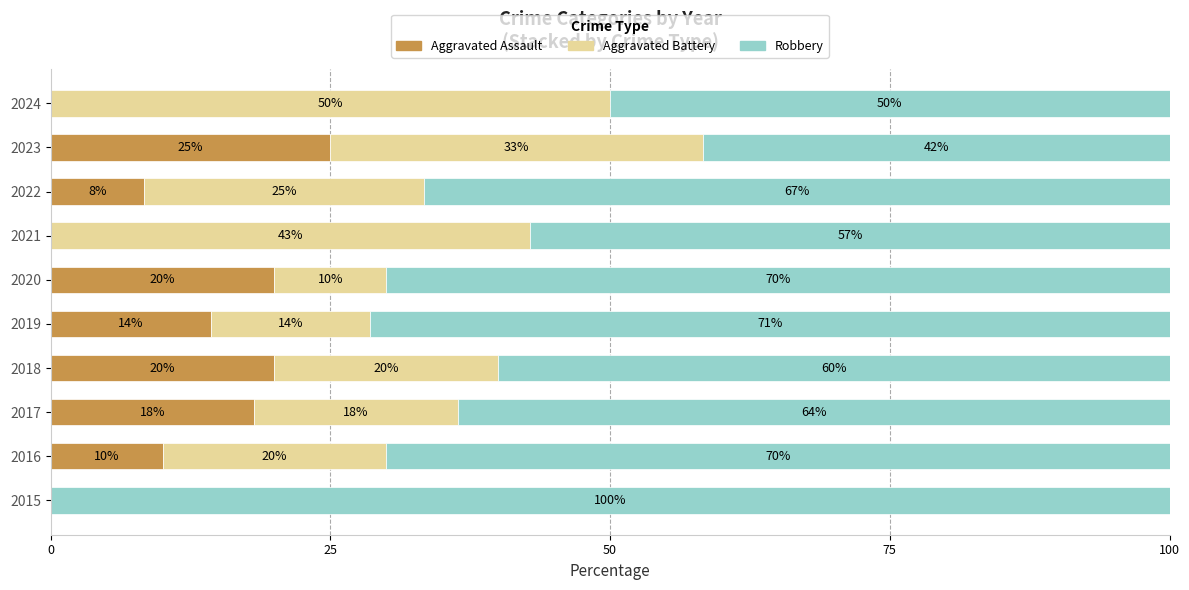

The Aggravated Assault series shows 12.1 at 2015. True or false?

False